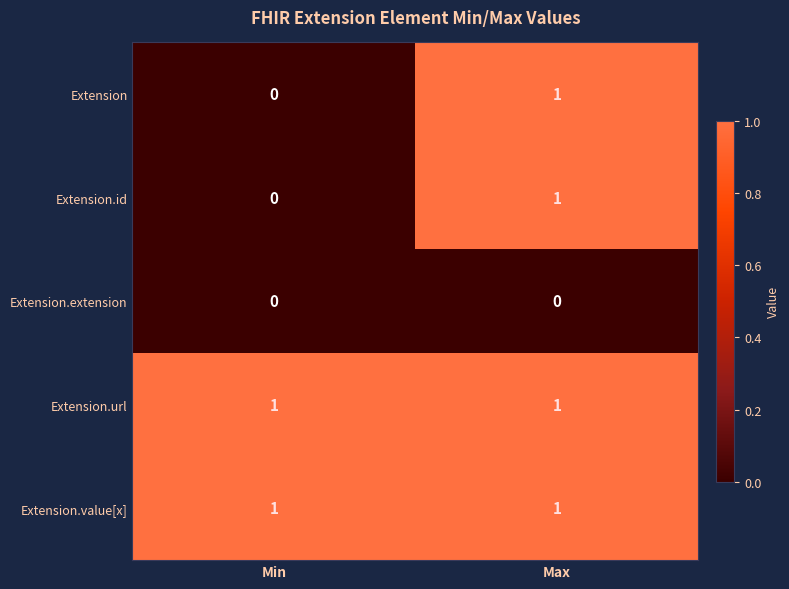

Reading right to left, transcribe all the data shown in this chart.

Extension: 1	0
Extension.id: 1	0
Extension.extension: 0	0
Extension.url: 1	1
Extension.value[x]: 1	1